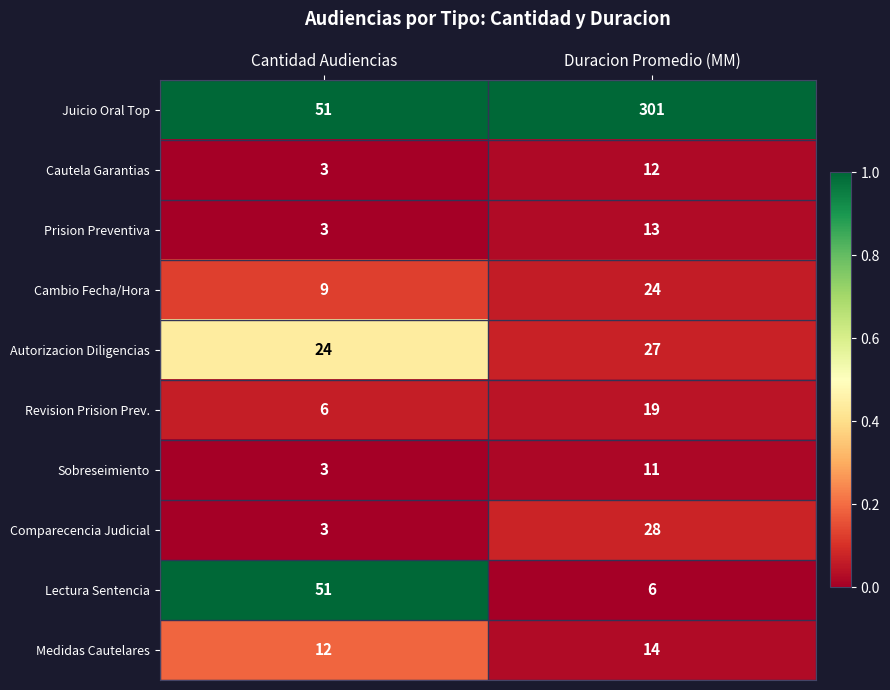

What is the total value across all series at Cantidad Audiencias?

165